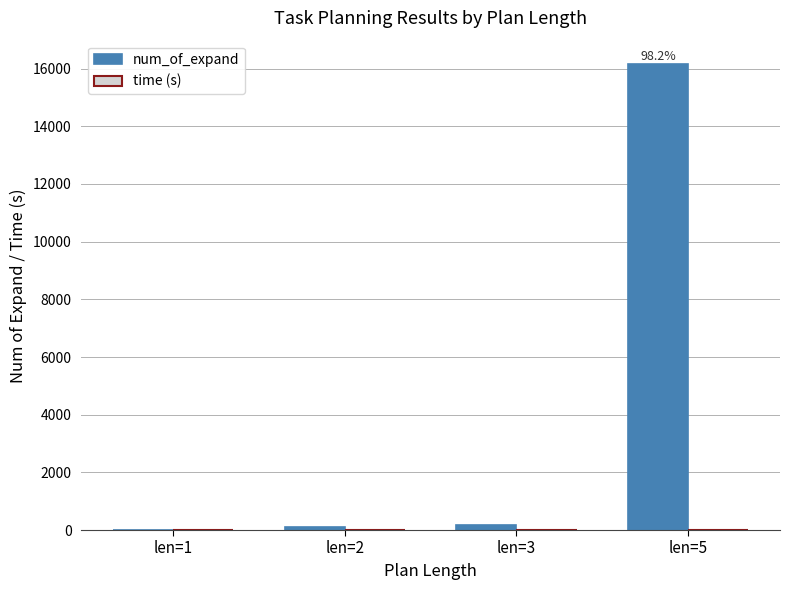

Is it true that num_of_expand equals 7518.2 at len=5?

False